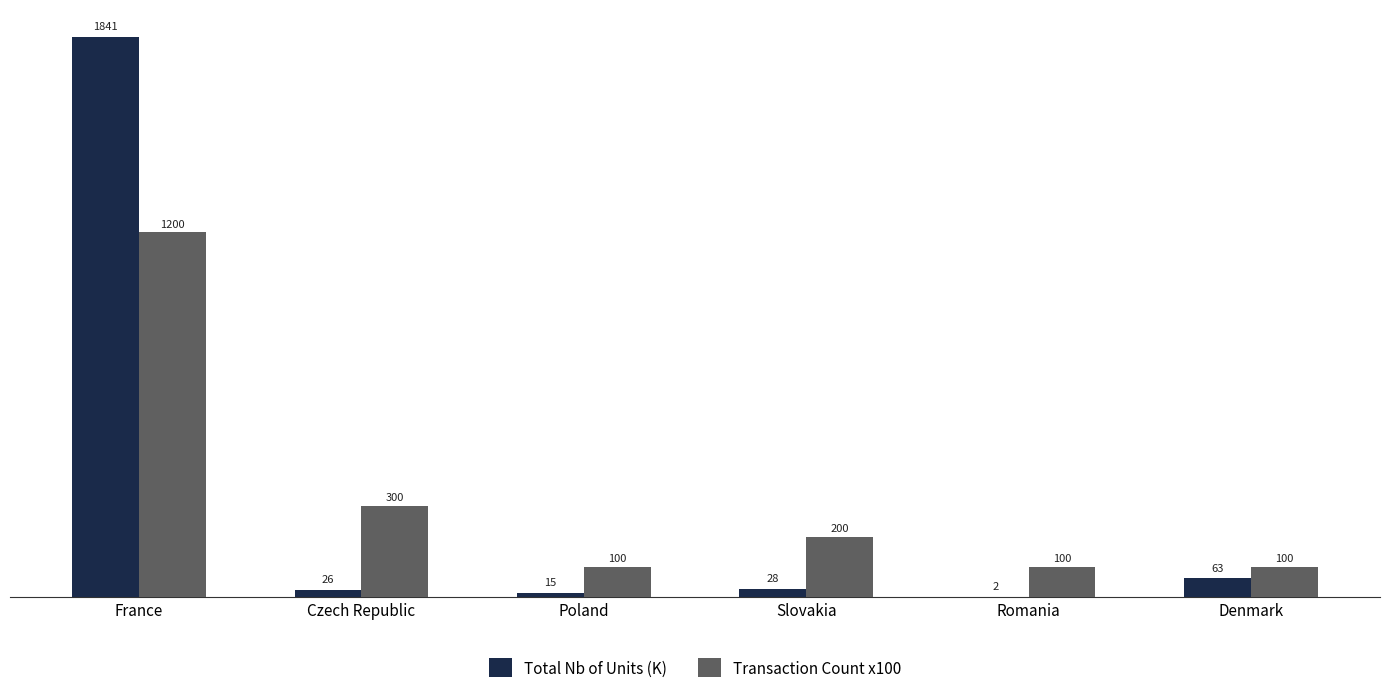

True or false: Total Nb of Units (K) has a value of 2.0 at Romania.

True